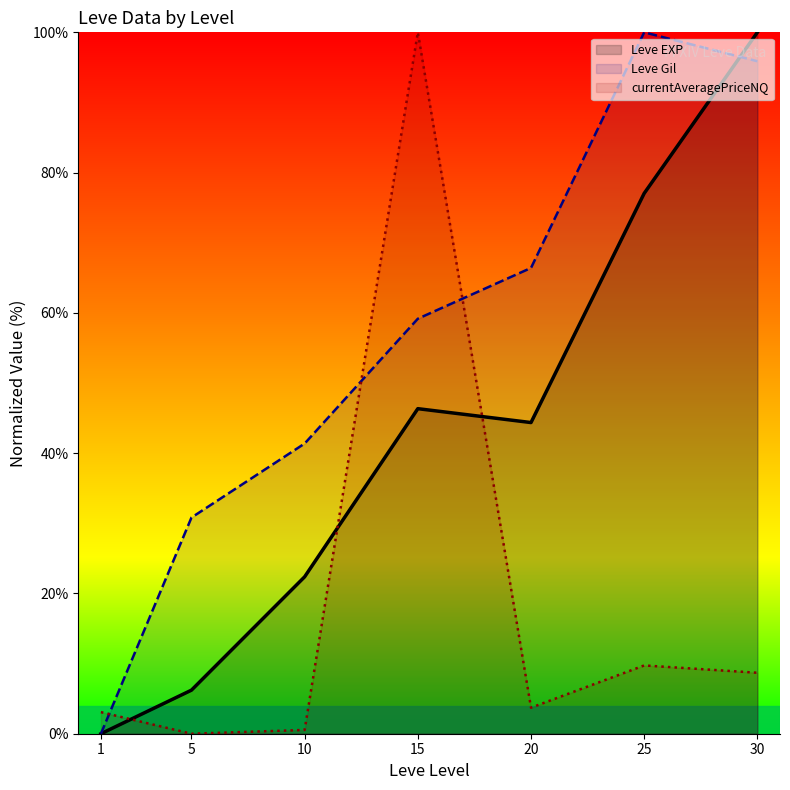

What is the sum of the currentAveragePriceNQ values at 15 and 1?

103.1